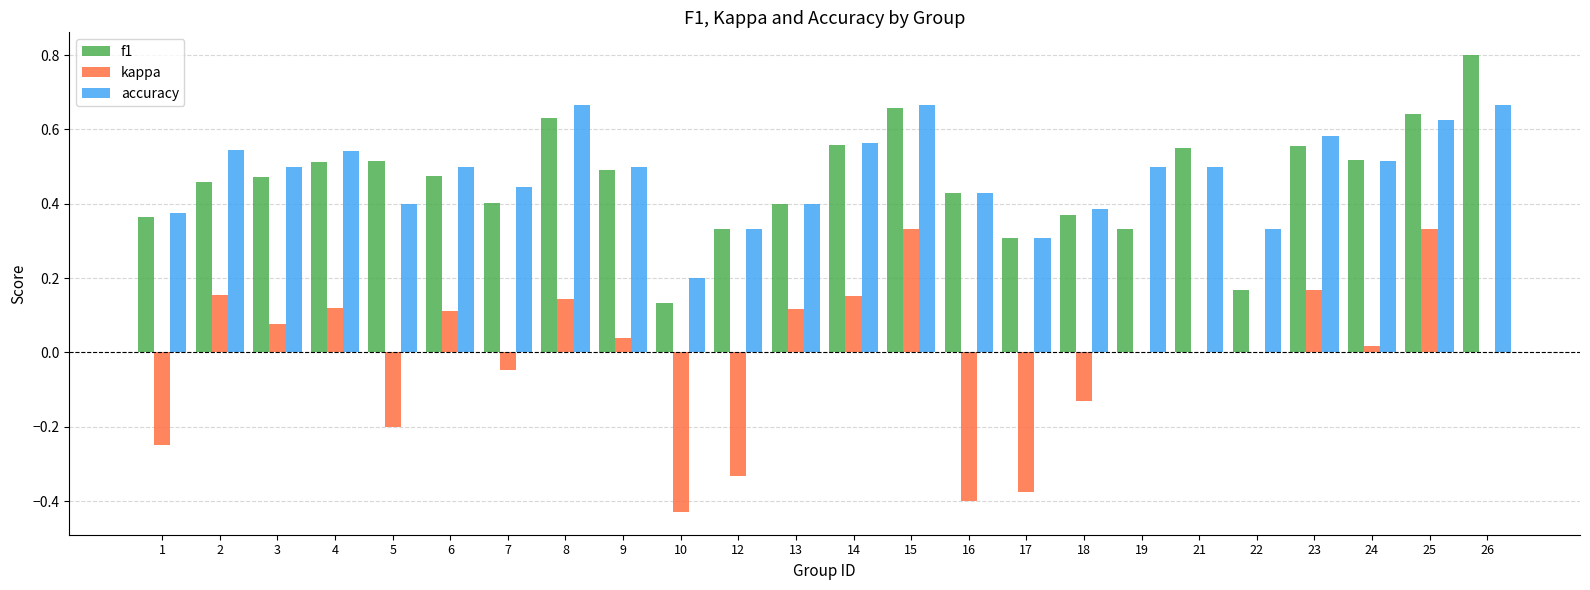

At which label does f1 reach its peak?

26